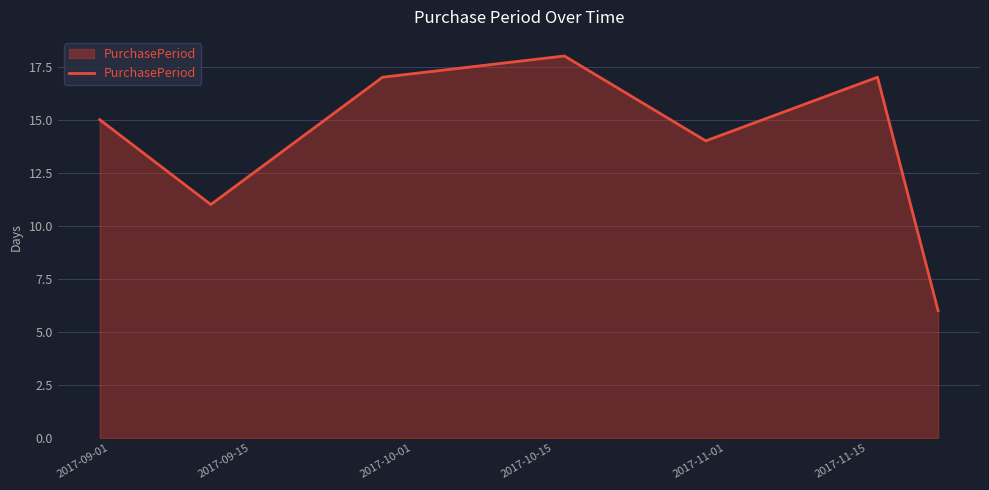

What is the difference between the maximum and minimum values?

12